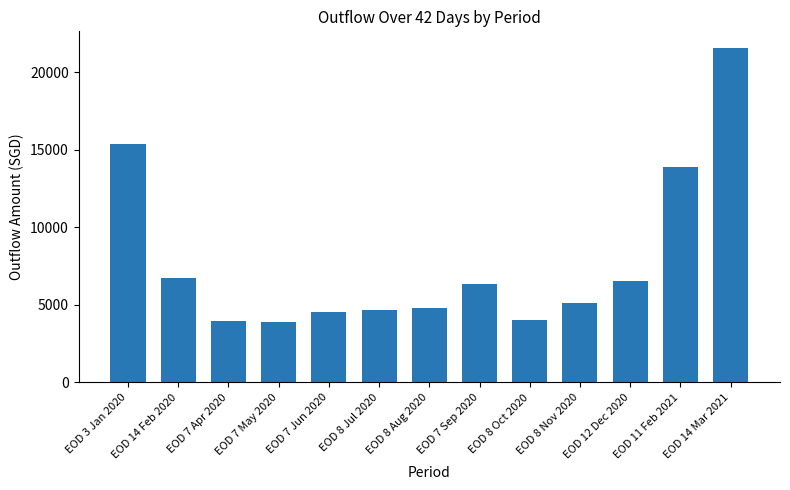

What is the smallest value displayed?

3886.4